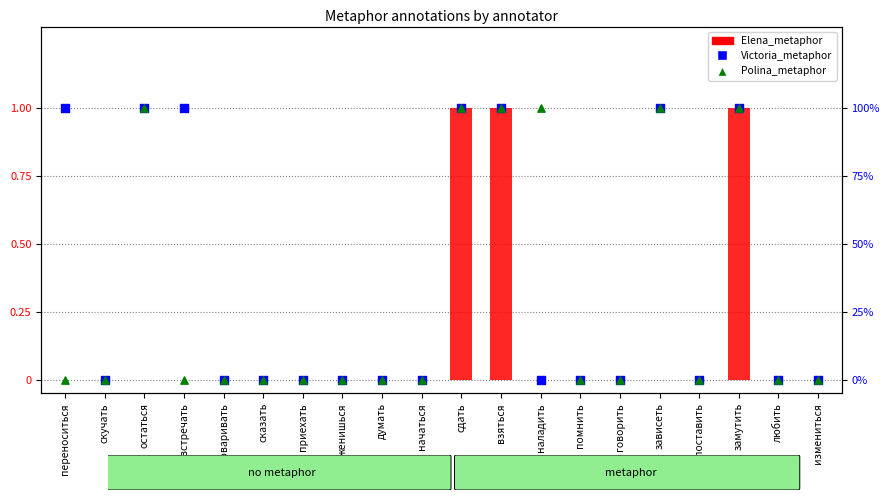

Which series contains the highest Y value?

Elena_metaphor